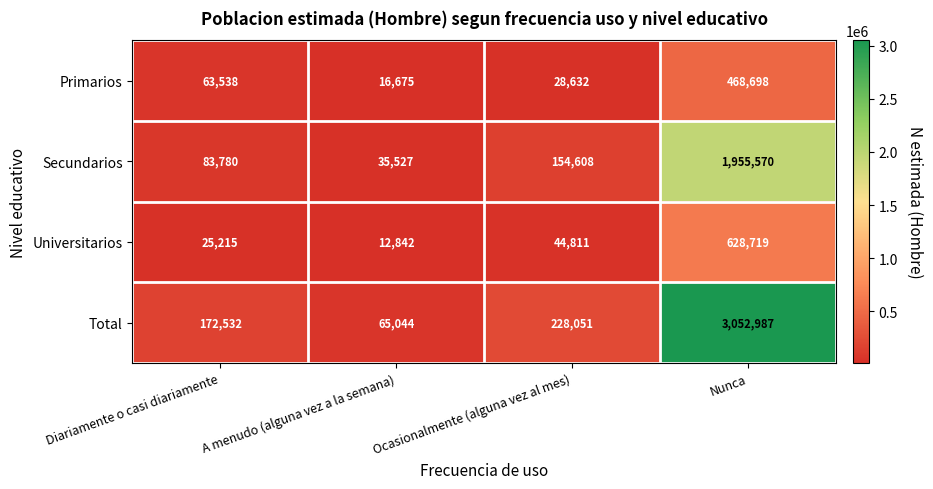

List the series in order of their peak value, lowest first.

Primarios, Universitarios, Secundarios, Total